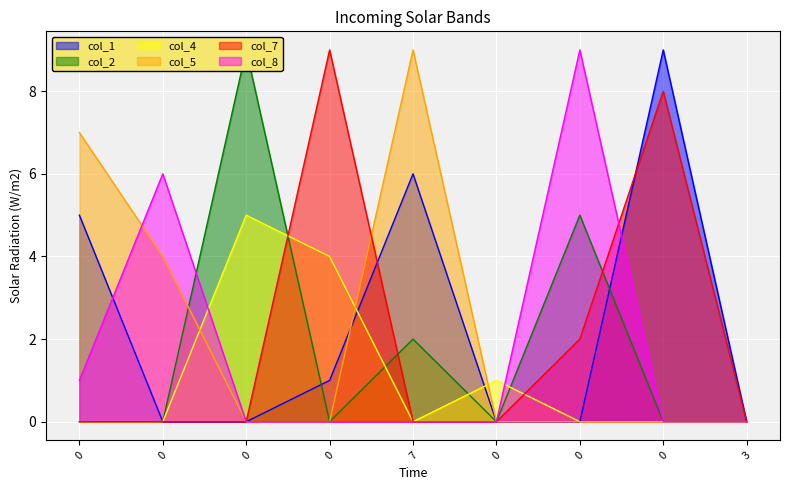

Which series has the widest spread of values?

col_1